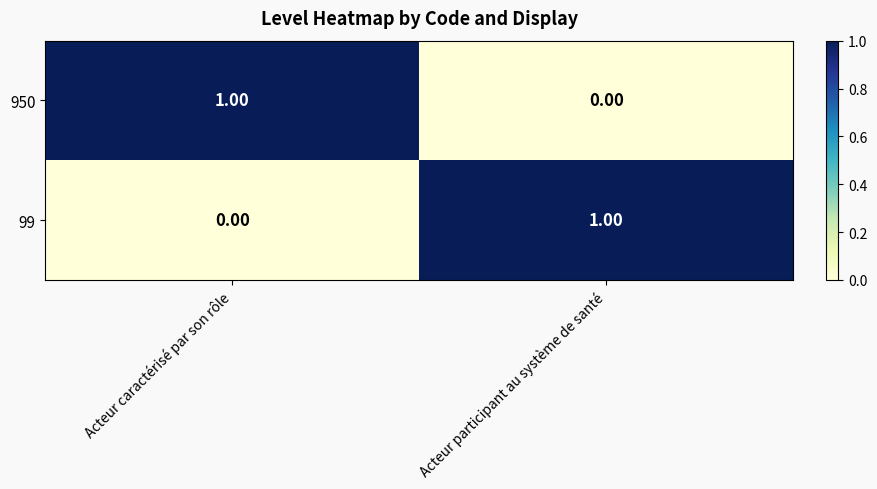

What is the spread (max minus min) of values at Acteur participant au système de santé?

1